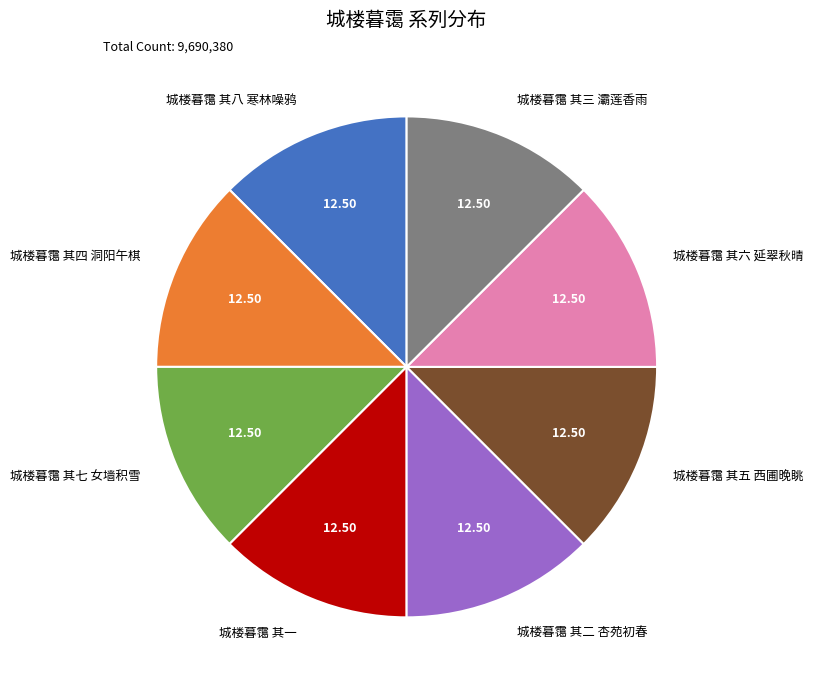

Is 城楼暮霭 其八 寒林噪鸦 the majority of the pie?

No